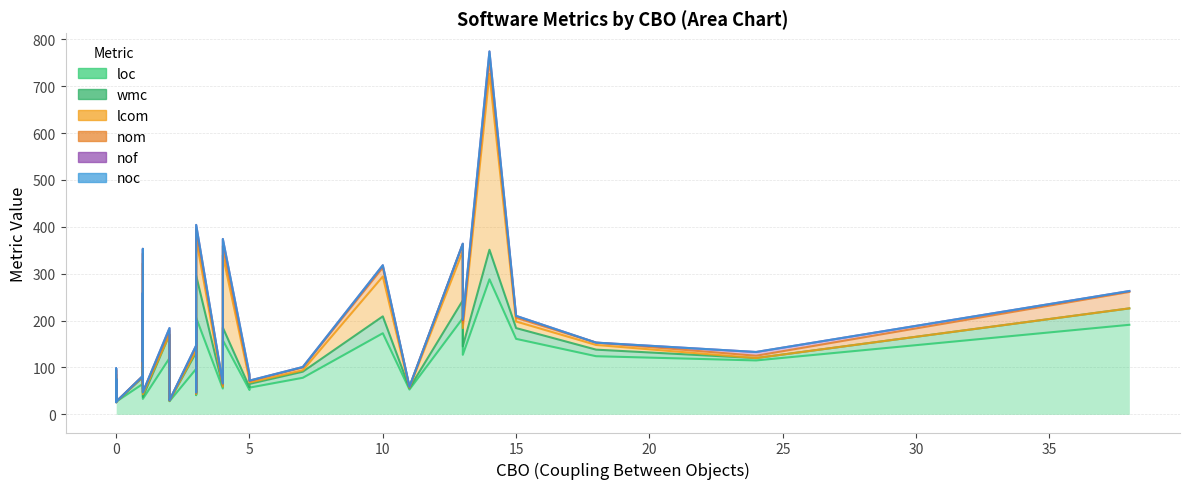

What is the value of the nom point at the 34th from the left?

8